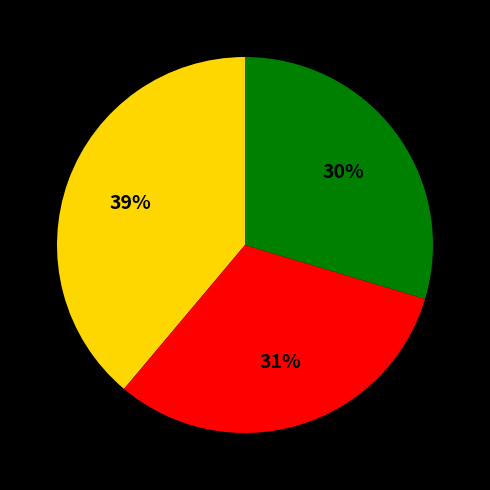

To the nearest percent, what is the average slice percentage?

33%